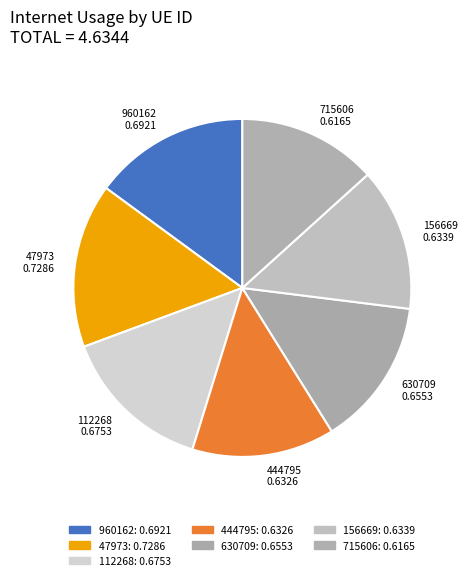

Which has a higher value, 112268 0.6753 or 715606 0.6165?

112268 0.6753